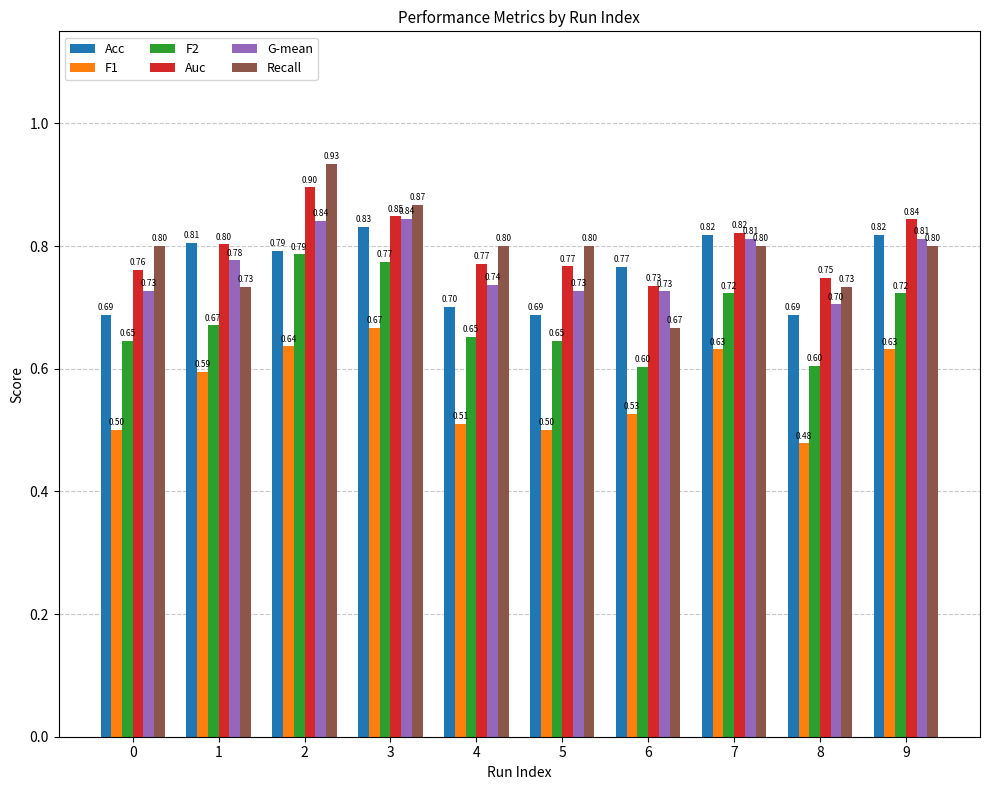

What is the sum of all Auc values?

8.0